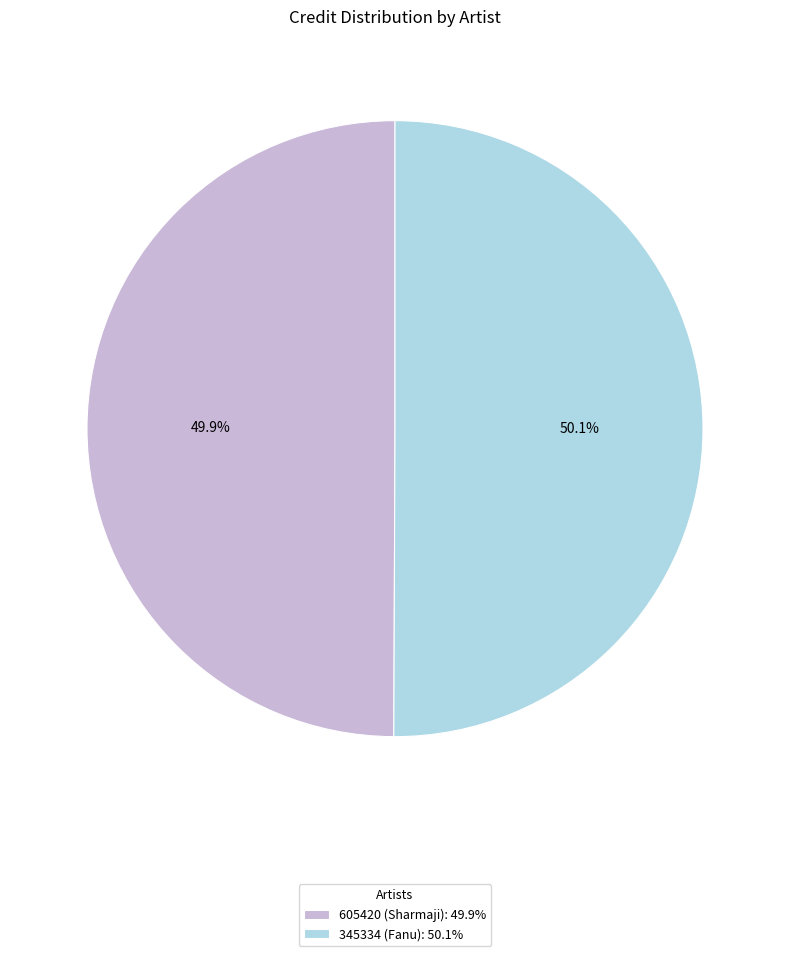

To the nearest percent, what is the average slice percentage?

50%